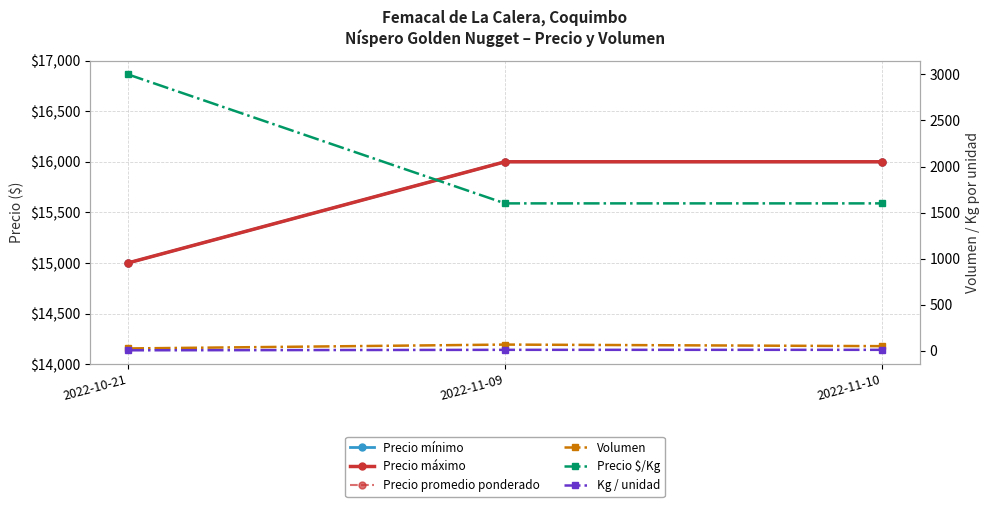

Which series changed the most between 2022-10-21 and 2022-11-10?

Precio $/Kg